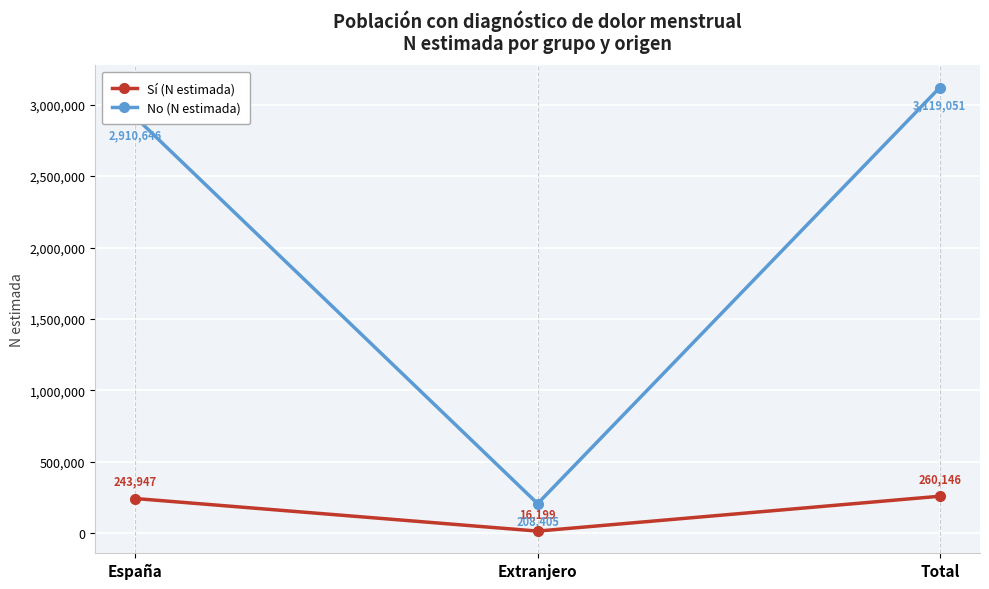

Is the value of Sí (N estimada) at España greater than the value of No (N estimada) at Extranjero?

Yes